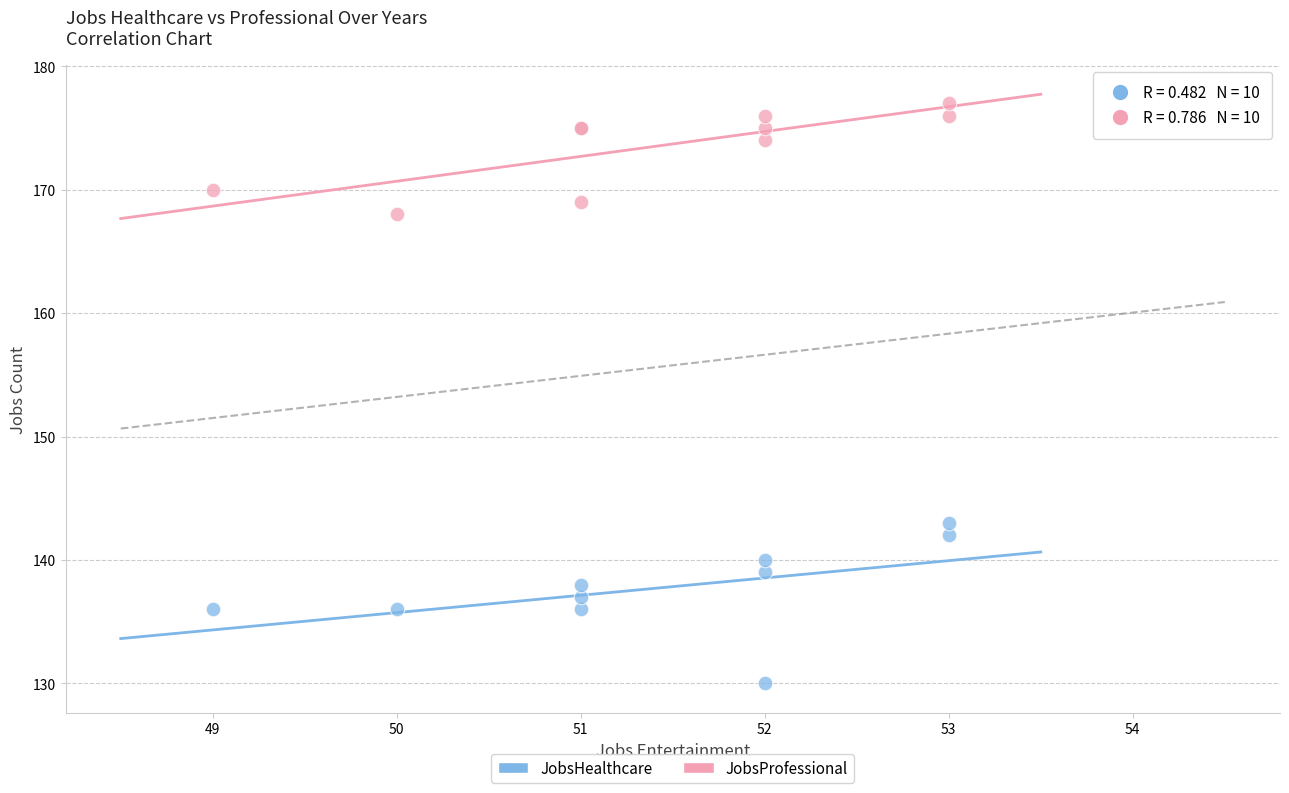

Which series reaches the minimum Y coordinate?

JobsHealthcare